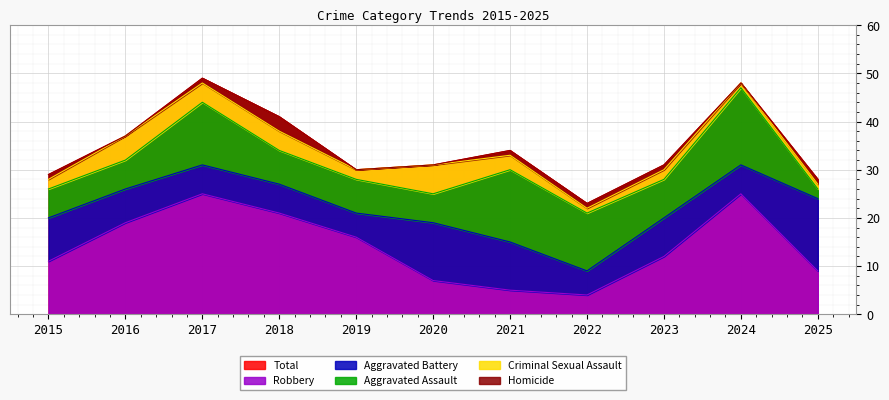

True or false: Aggravated Battery and Total cross at least once.

False